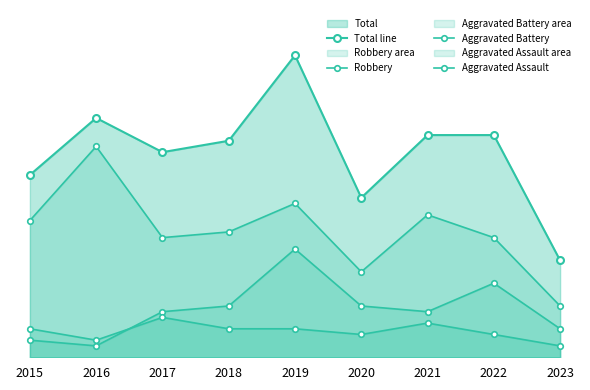

What is the value of the Robbery point at the 5th from the left?

27